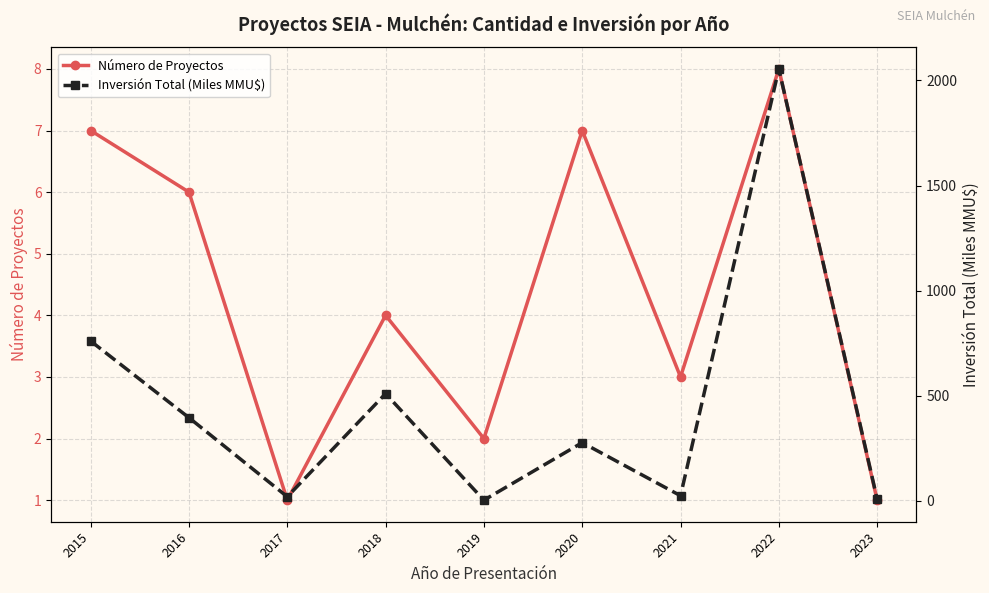

Which series has the widest spread of values?

Inversión Total (Miles MMU$)